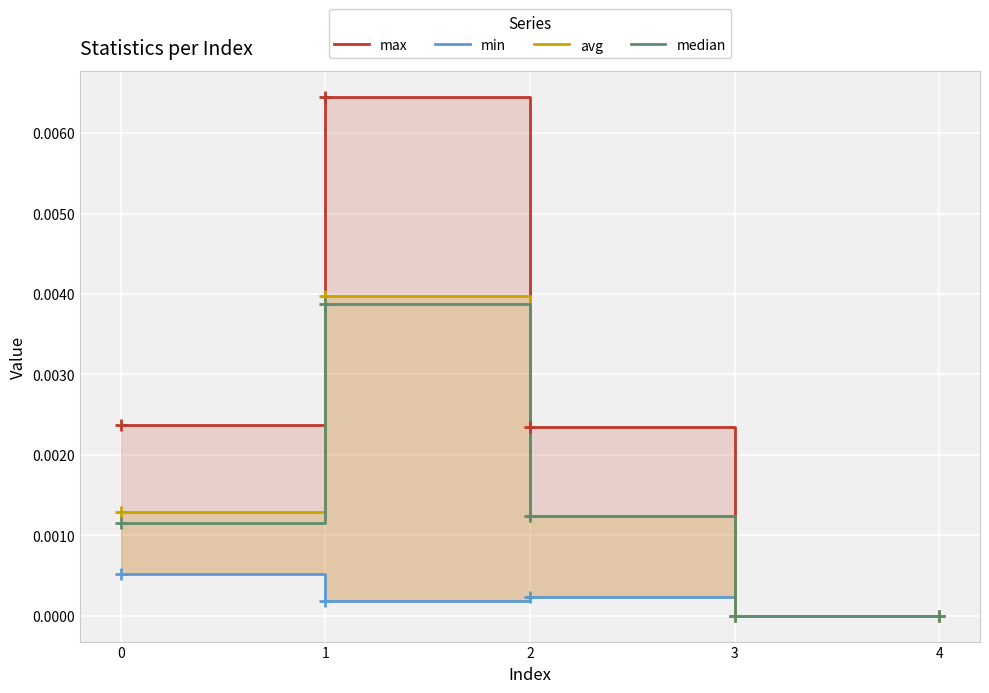

True or false: min has more than 2 points higher than both neighbors.

False